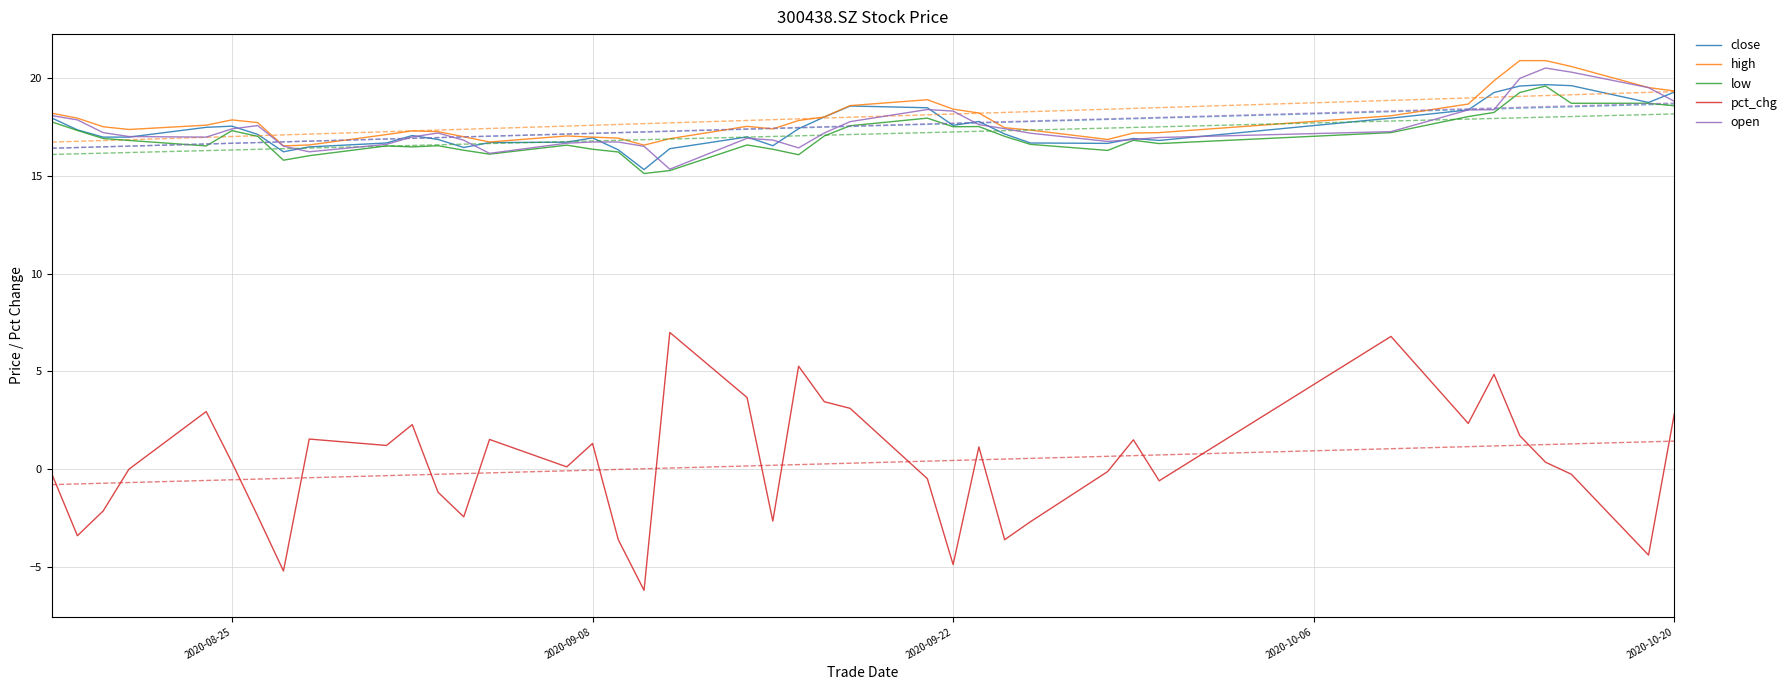

True or false: pct_chg and open cross at least once.

False